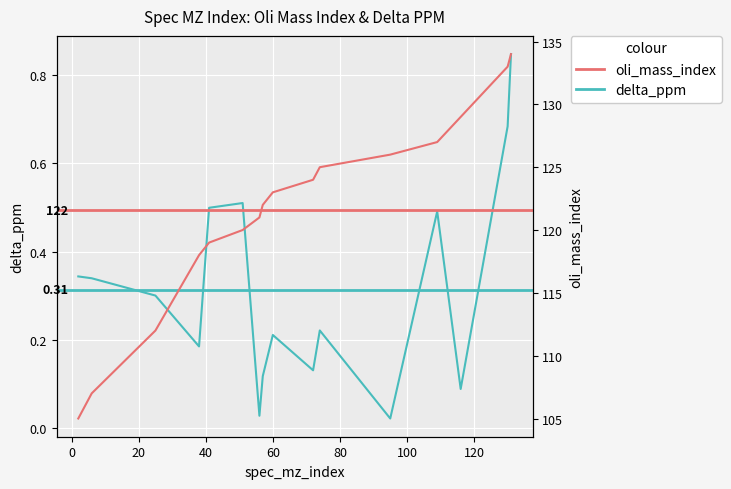

Which series has the largest range (max minus min)?

oli_mass_index